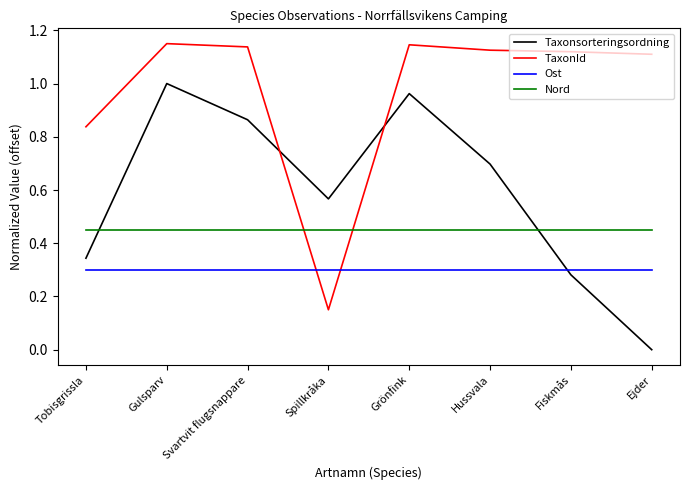

True or false: Ost has more than 1 points higher than both neighbors.

False